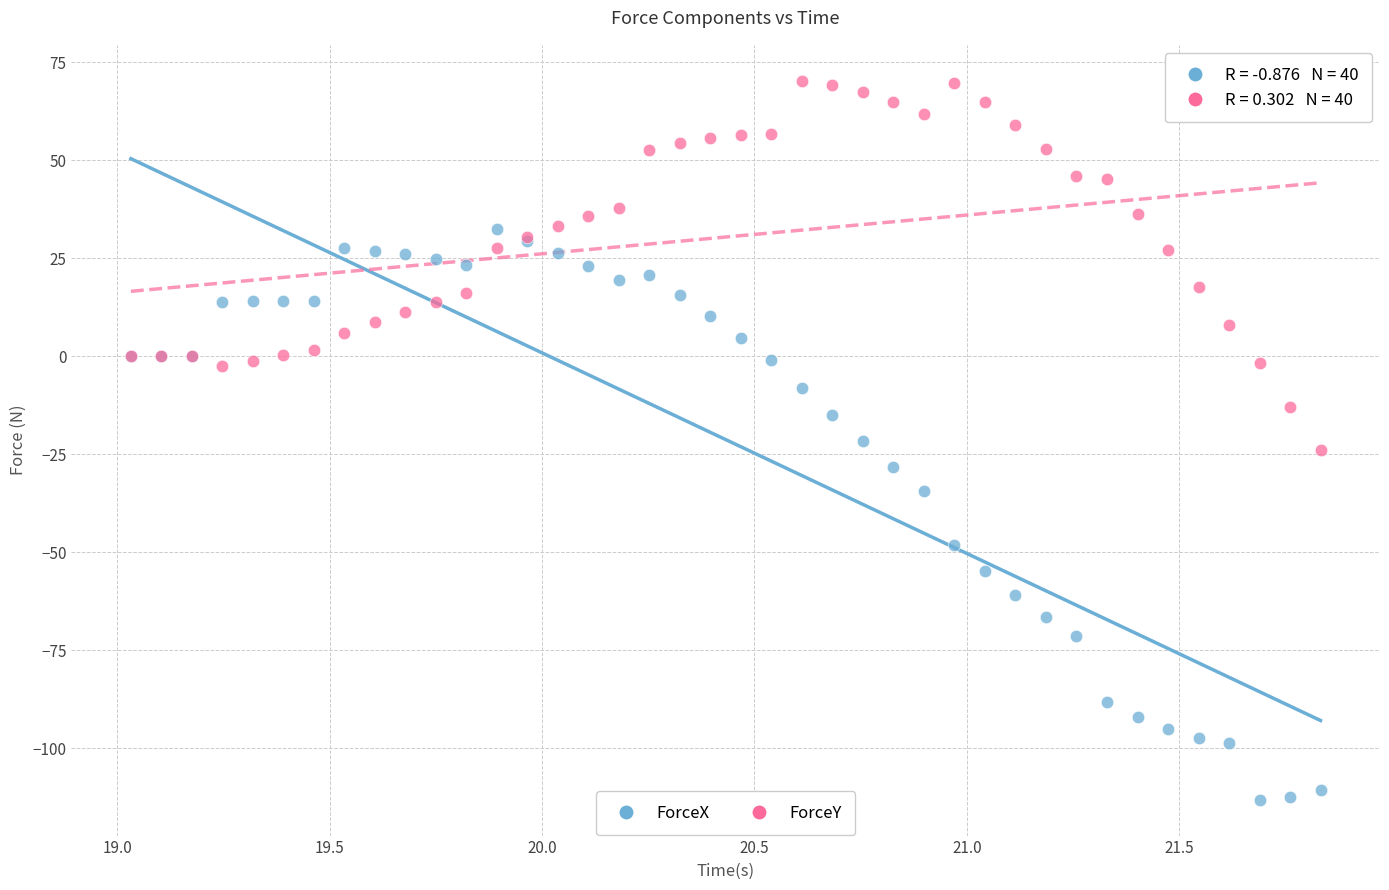

What is the X range (max minus min) for the scatter plot?

2.8